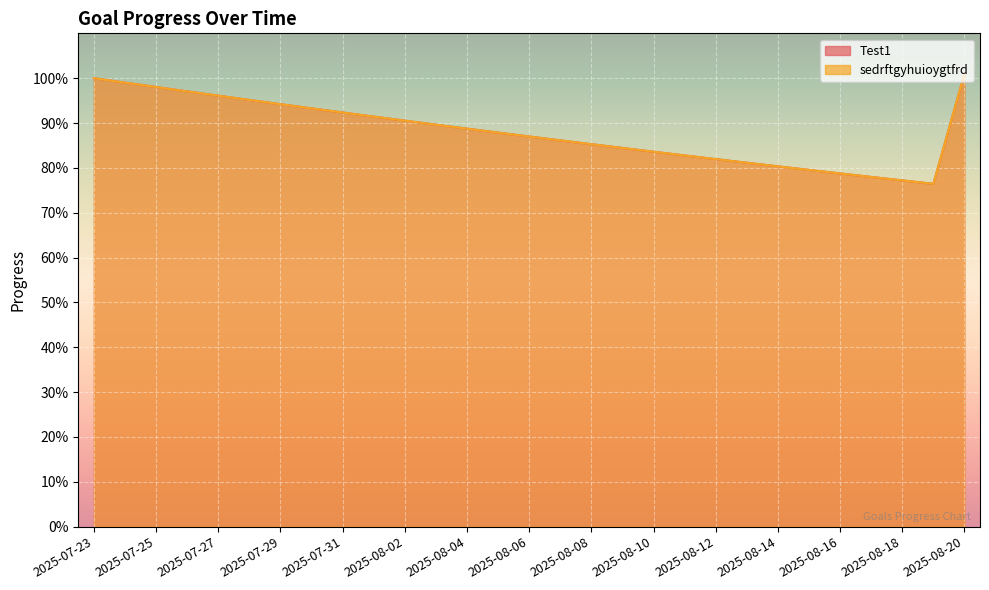

In Test1, how many points are lower than both neighbors (excluding endpoints)?

1